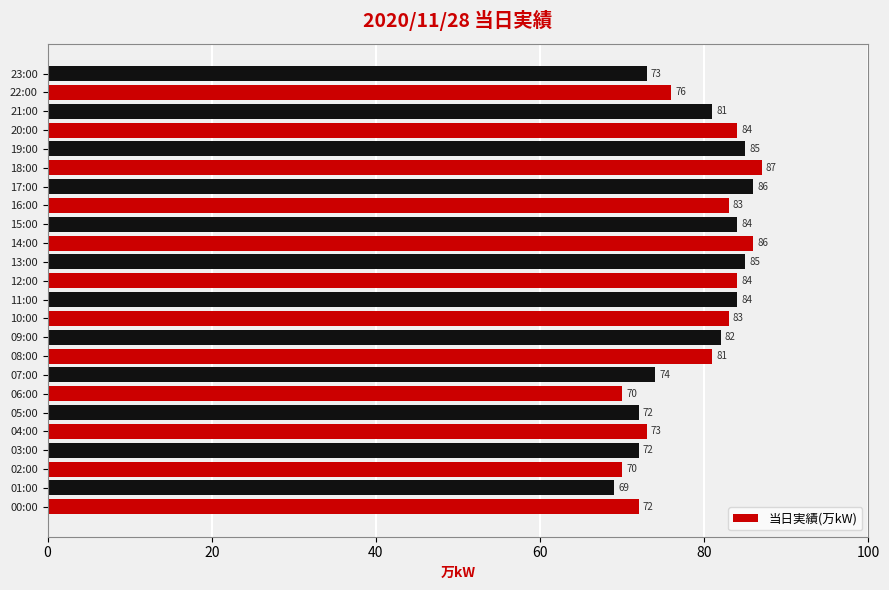

What is the ratio of the value at 12:00 to the value at 23:00?

1.2